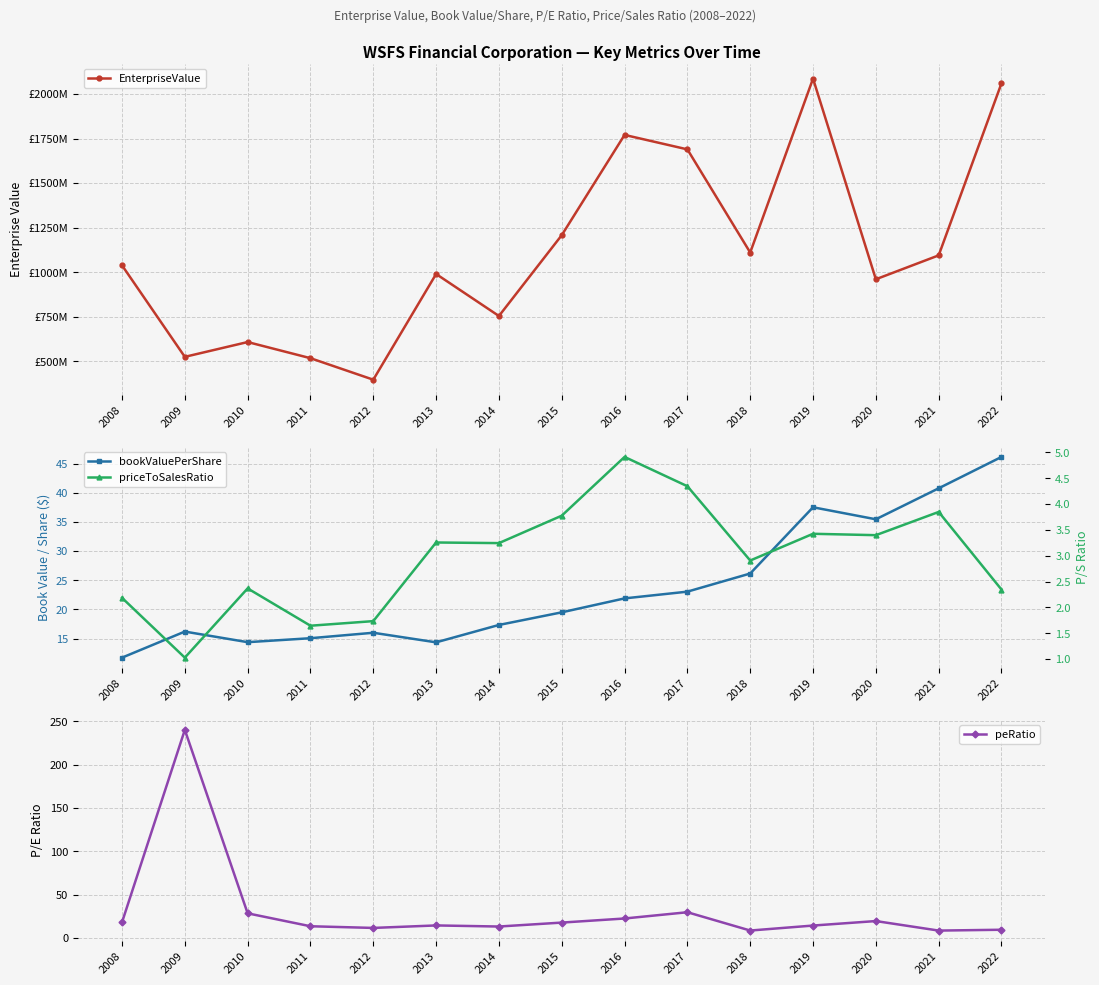

Which series has the largest range (max minus min)?

EnterpriseValue